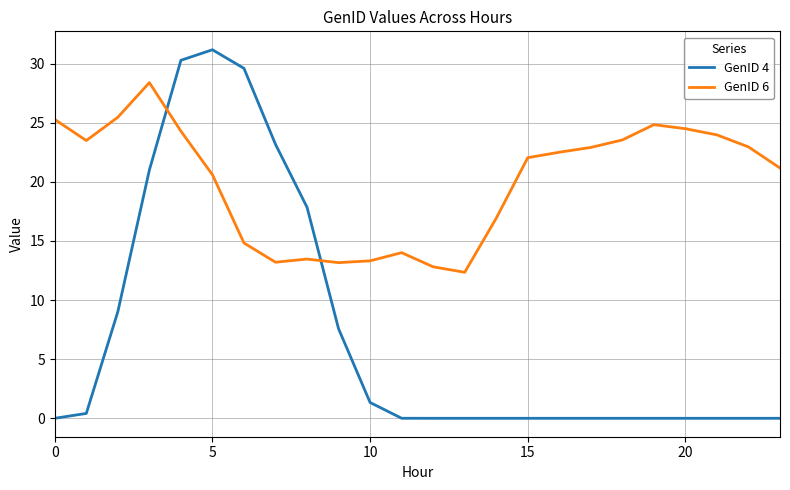

Rank the series by their average value, from lowest to highest.

GenID 4, GenID 6